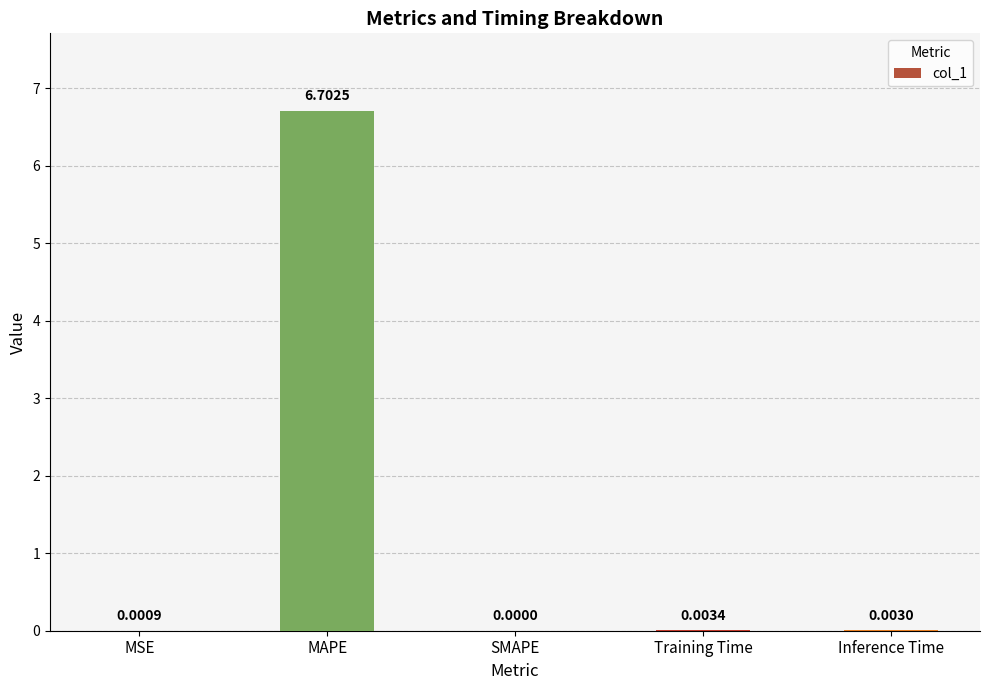

Between Inference Time and MSE, which is larger?

Inference Time